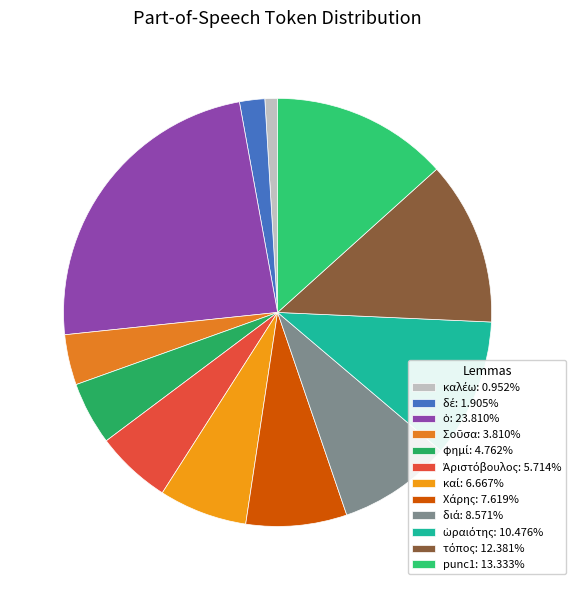

How many segments does this pie chart have?

12